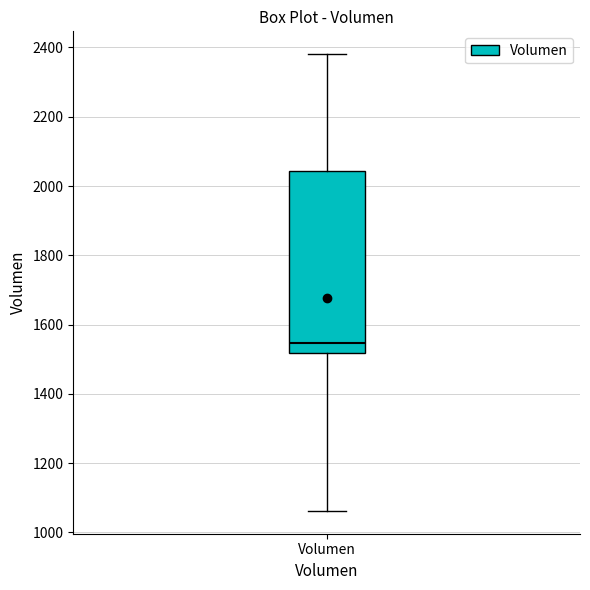

Where is the upper edge of the box for Volumen on the y-axis? The values are not printed on the chart, so give them approximately, as read against the axis.

2040